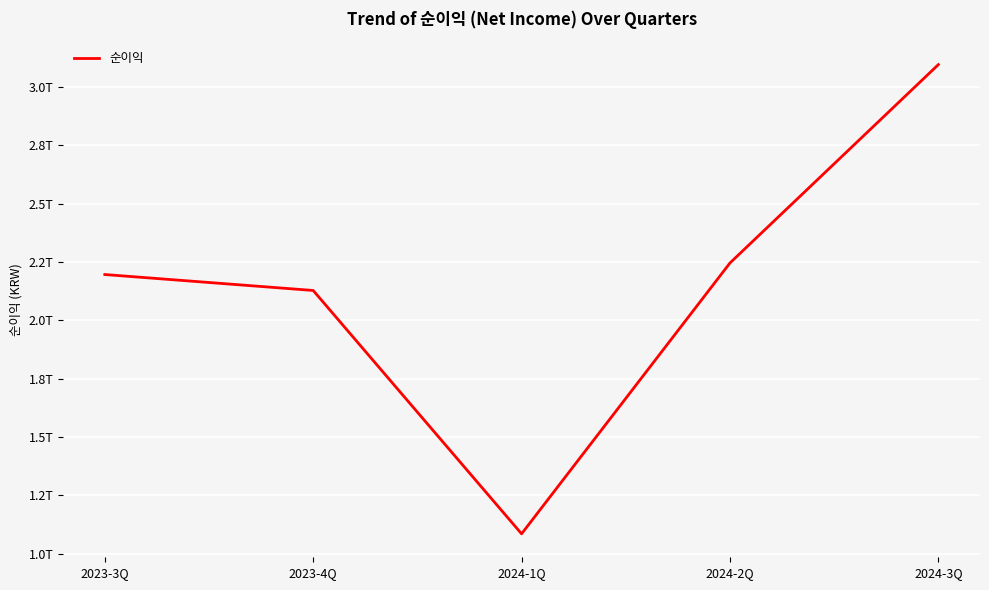

What is the average value?

214975960626